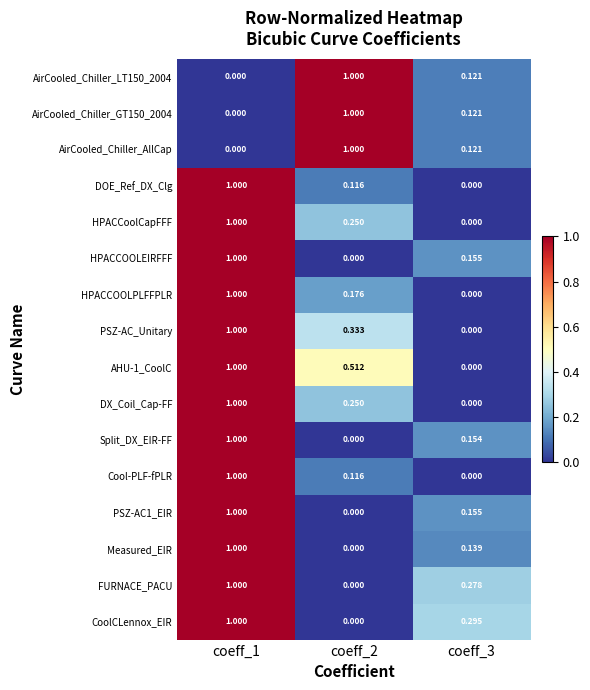

At coeff_1, list the series in order from largest to smallest.

DOE_Ref_DX_Clg, HPACCoolCapFFF, HPACCOOLEIRFFF, HPACCOOLPLFFPLR, PSZ-AC_Unitary, AHU-1_CoolC, DX_Coil_Cap-FF, Split_DX_EIR-FF, Cool-PLF-fPLR, PSZ-AC1_EIR, Measured_EIR, FURNACE_PACU, CoolCLennox_EIR, AirCooled_Chiller_LT150_2004, AirCooled_Chiller_GT150_2004, AirCooled_Chiller_AllCap